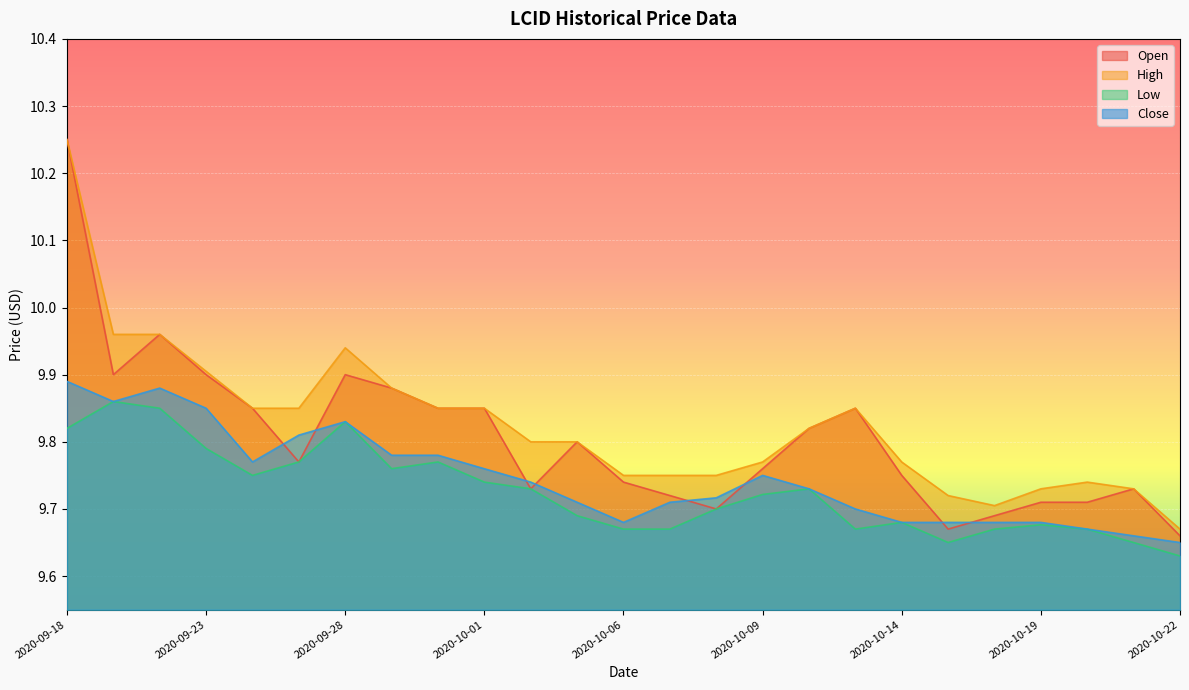

Between 2020-10-12 and 2020-10-14, which is larger?

2020-10-12